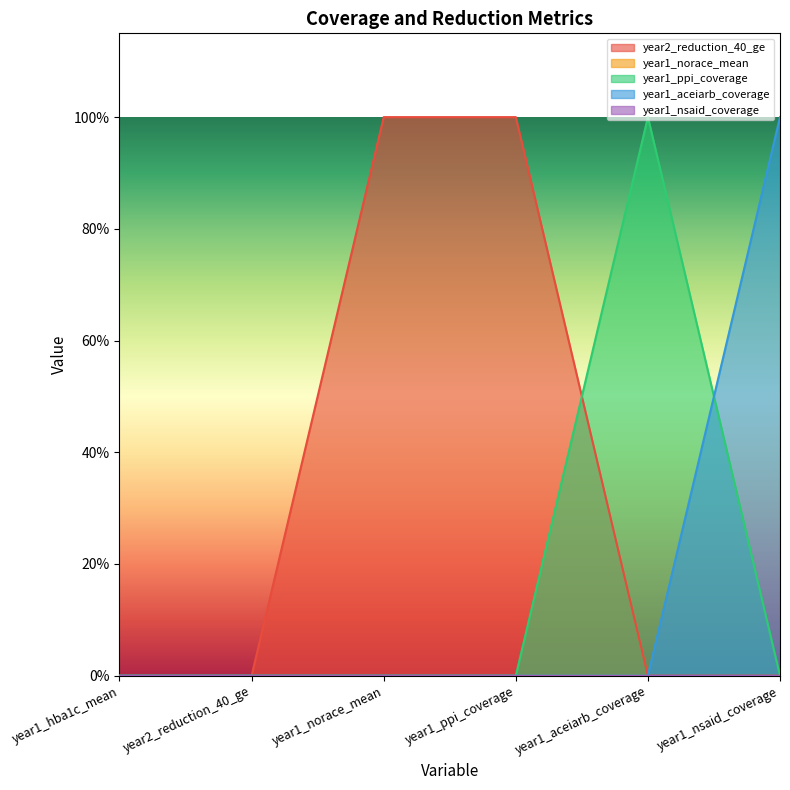

How many lines are shown in the chart?

3